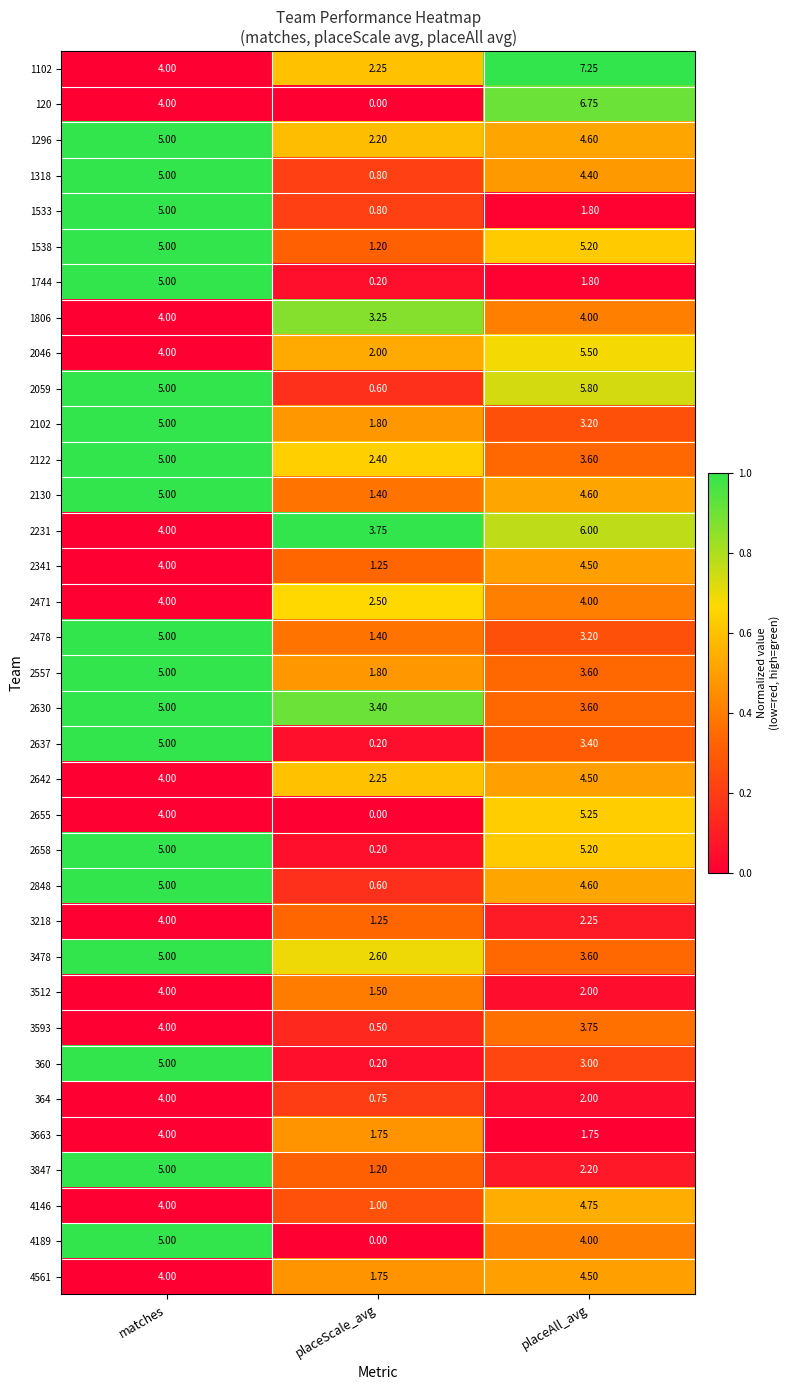

List the labels in order of 2102 value, largest first.

matches, placeAll_avg, placeScale_avg